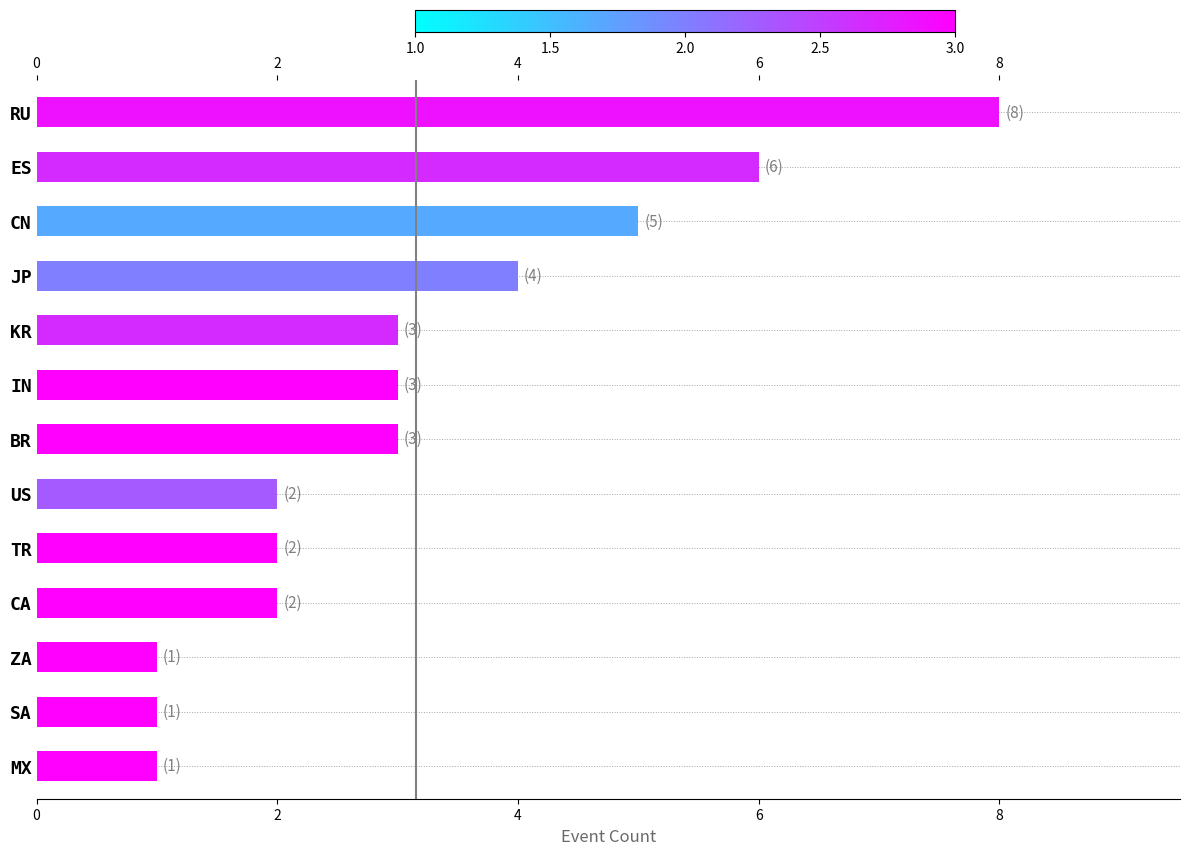

The value at ES is 4. True or false?

False